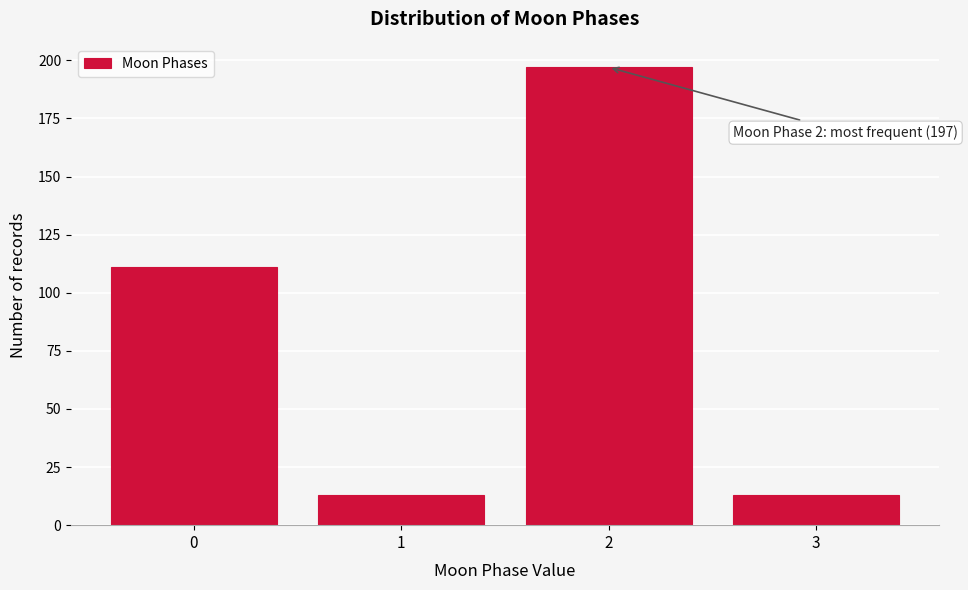

Reading left to right, what are all the values shown in this chart?

0=111	1=13	2=197	3=13